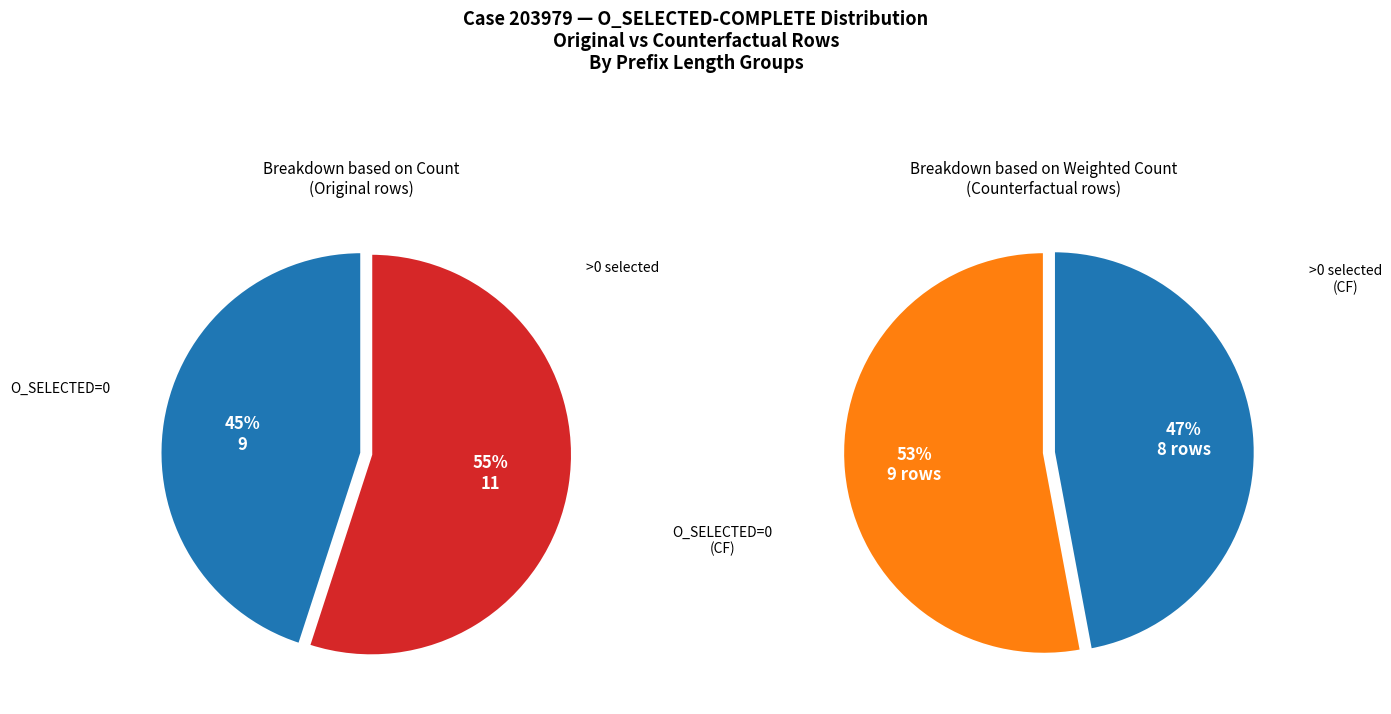

Does O_SELECTED-COMPLETE = 1 account for over 50% of the chart?

No